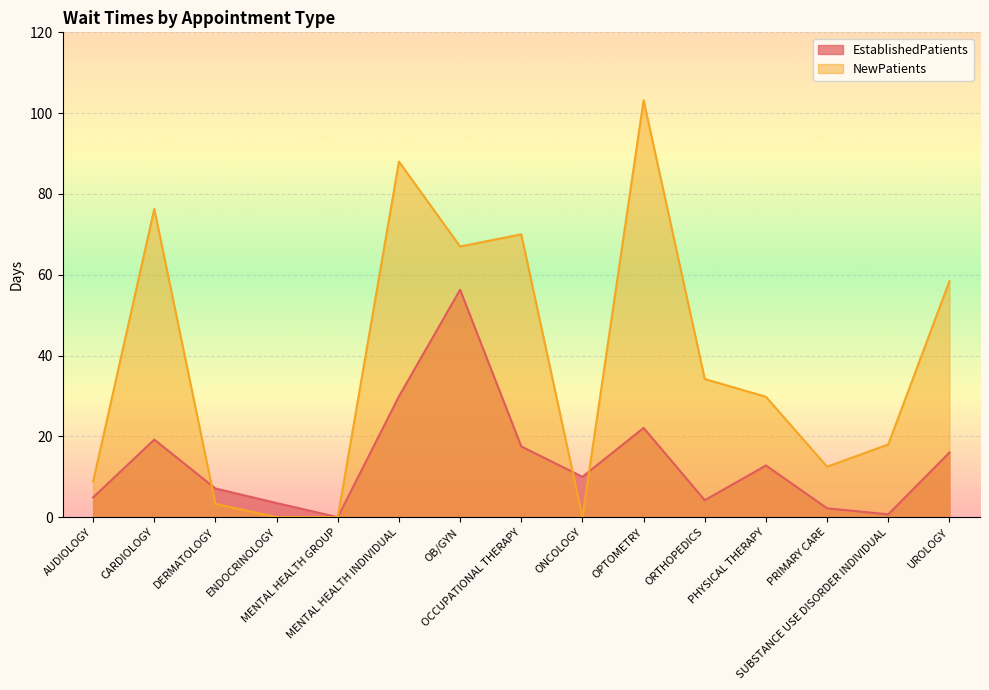

What is the maximum value shown in the chart?

103.2